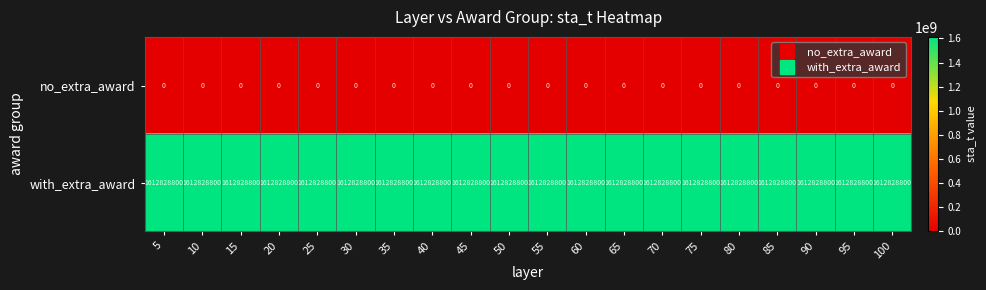

What is the difference between the highest and lowest values at 50?

1612828800